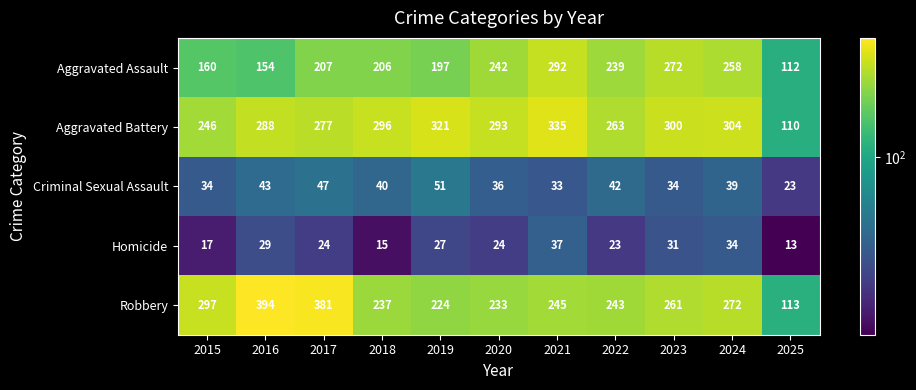

What is the difference between the highest and lowest values at 2021?

302